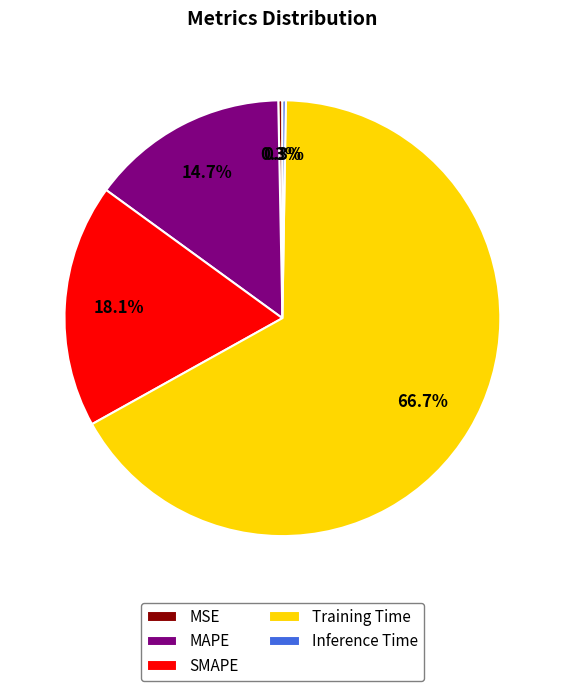

To the nearest percent, what is the difference between the MAPE and SMAPE slice percentages?

3%